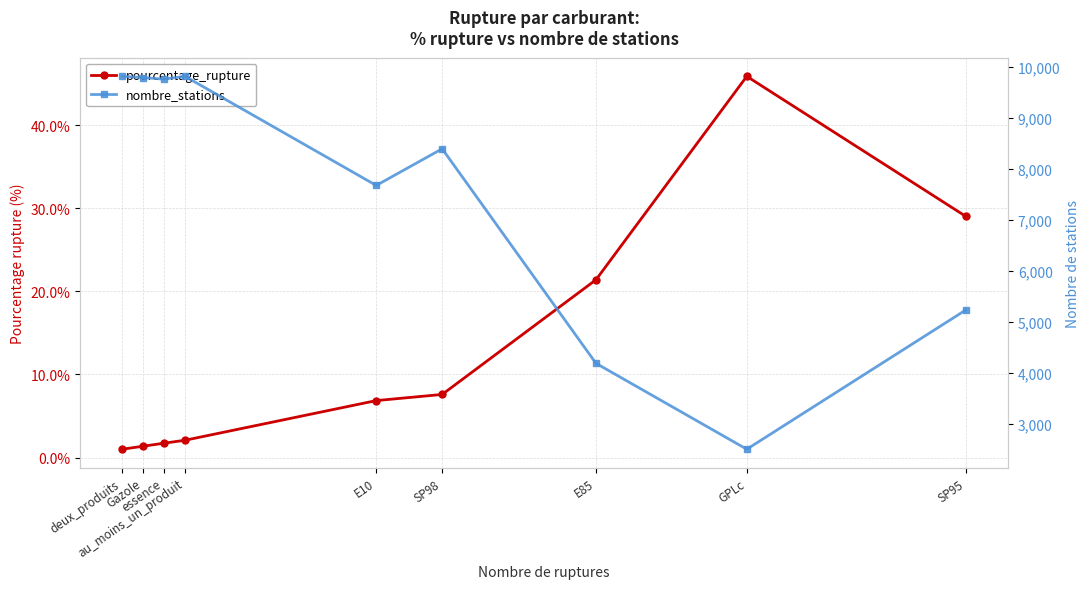

True or false: nombre_stations and pourcentage_rupture cross at least once.

False